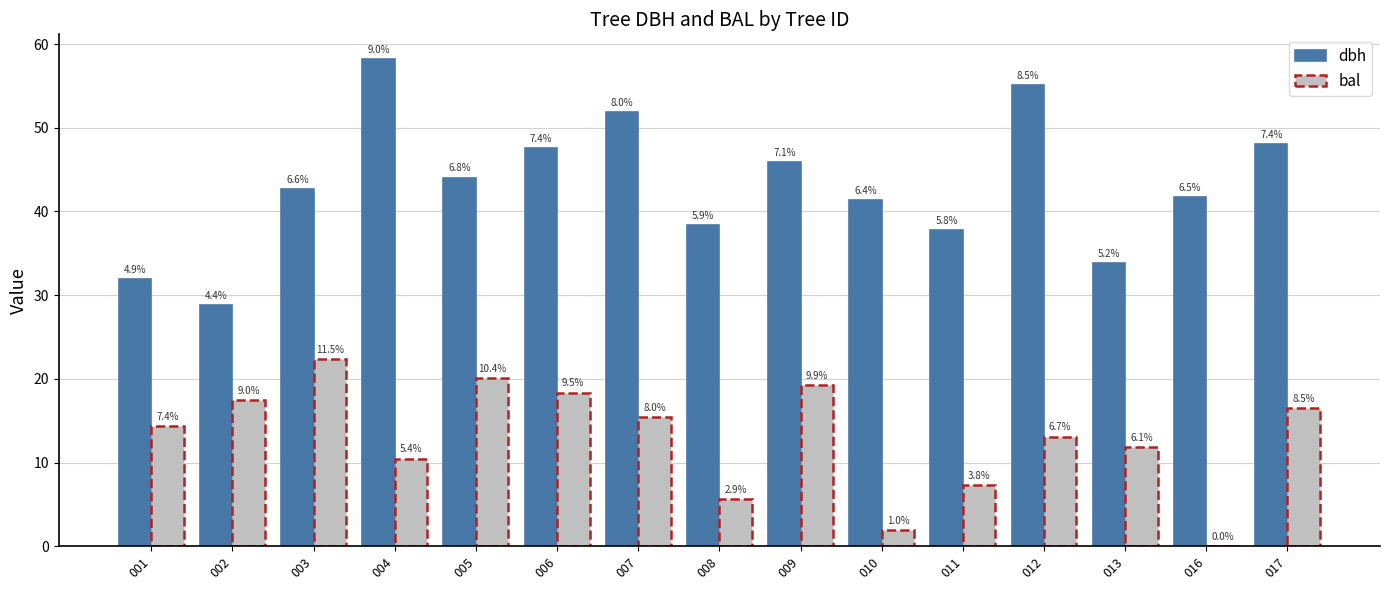

At how many categories does at least one series exceed 8?

15